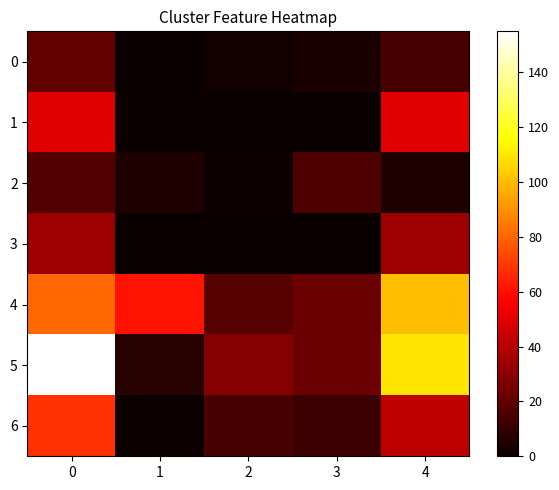

Which has a higher value, 4 or 1?

4